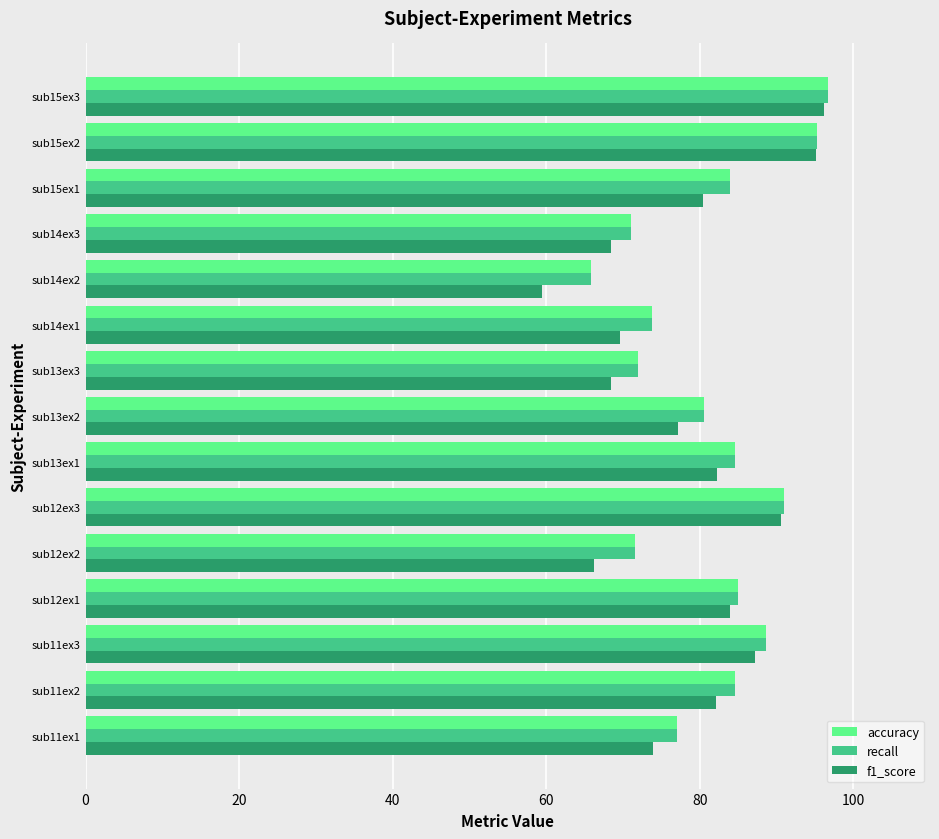

What is the lowest value of the accuracy series?

65.8